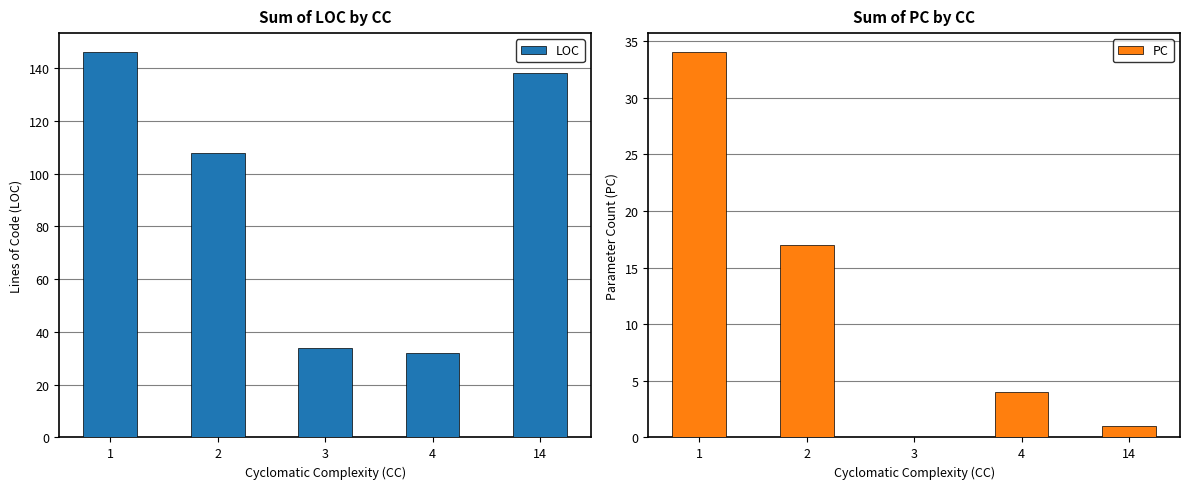

What value does the LOC series have at 3, to the nearest 5?

35